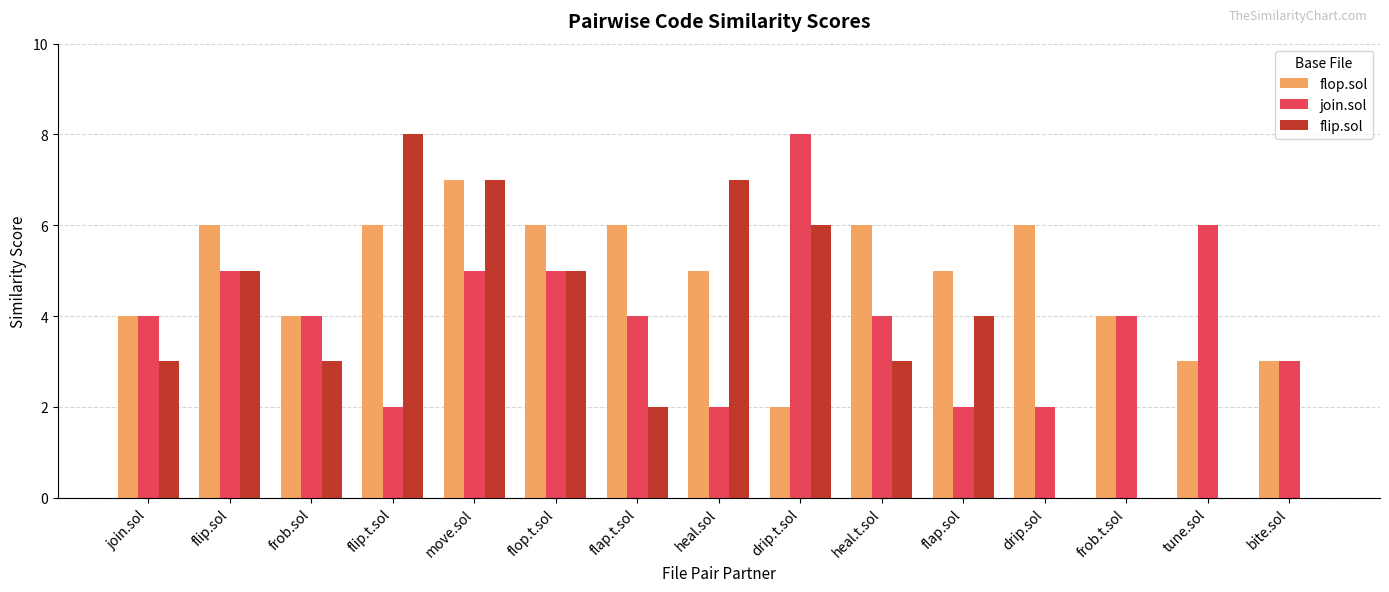

At which category is the sum across all series the highest?

move.sol